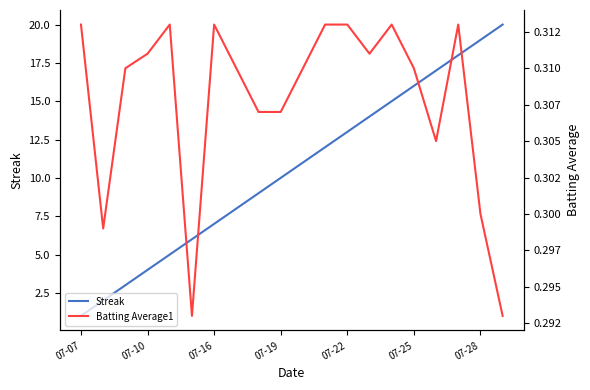

True or false: Streak has a value of 18.0 at 17.

True